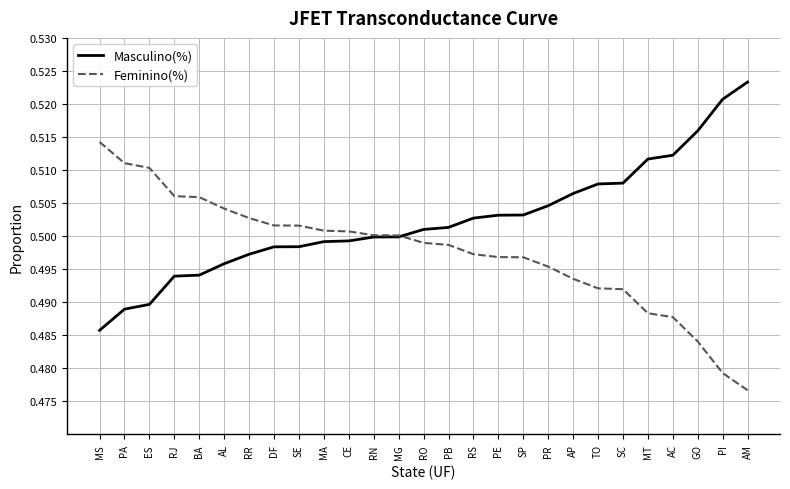

What is the total value across all series at AC?

1.0